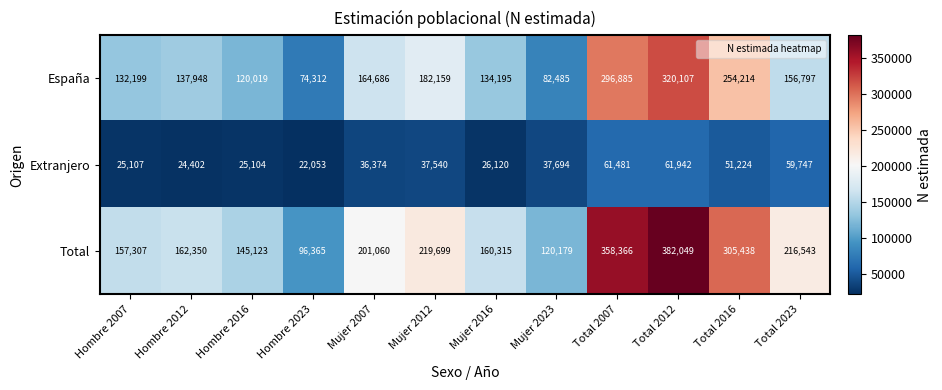

Rank the series by their maximum value, from lowest to highest.

Extranjero, España, Total